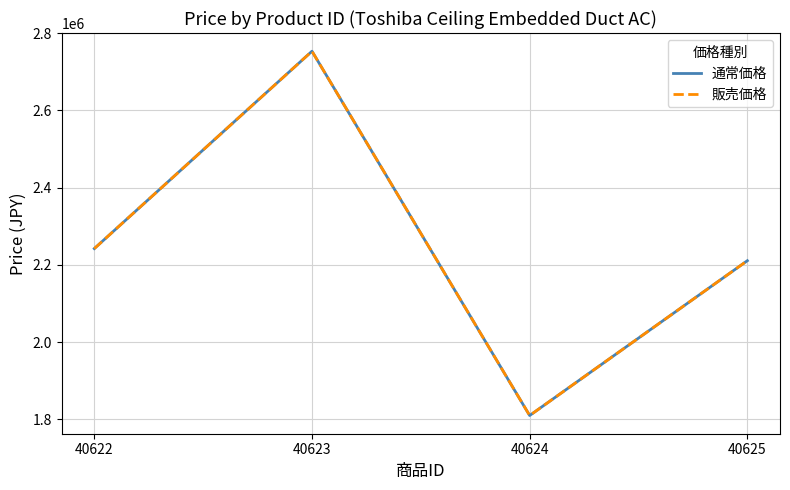

What is the sum of the 販売価格 values at 40622 and 40625?

4452840